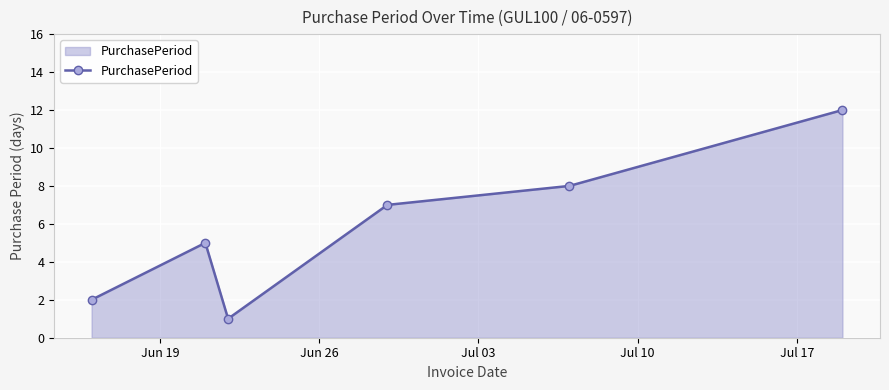

How many interior local peaks (higher than both neighbors) does the data have?

1